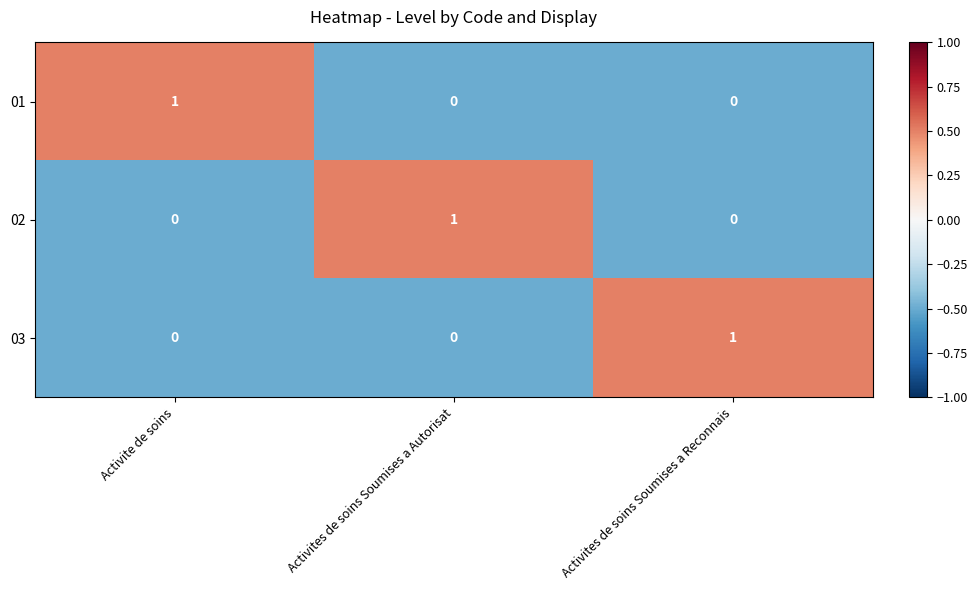

At how many categories does at least one series exceed 0?

3